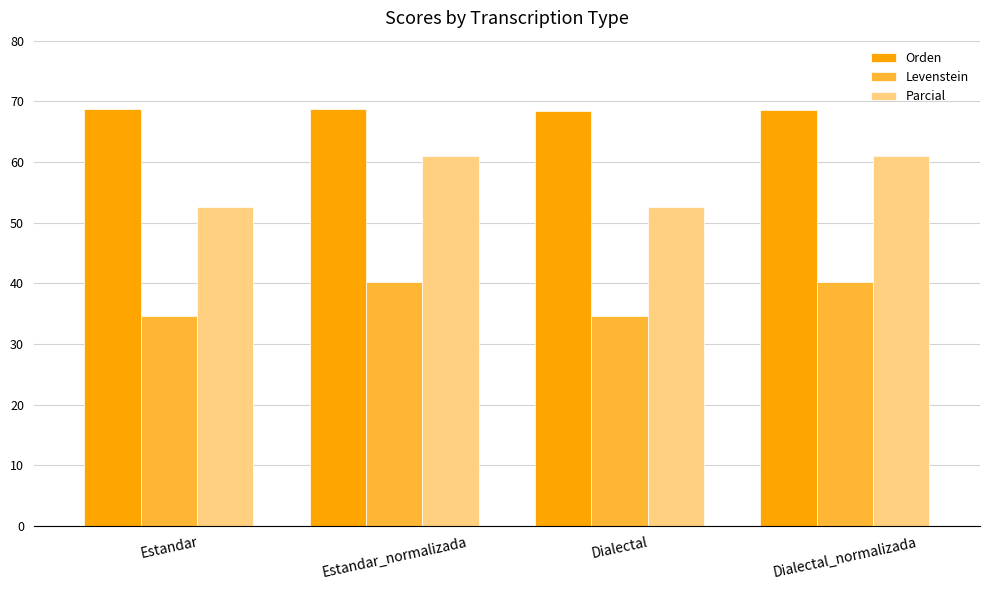

How many bars are there in total?

12